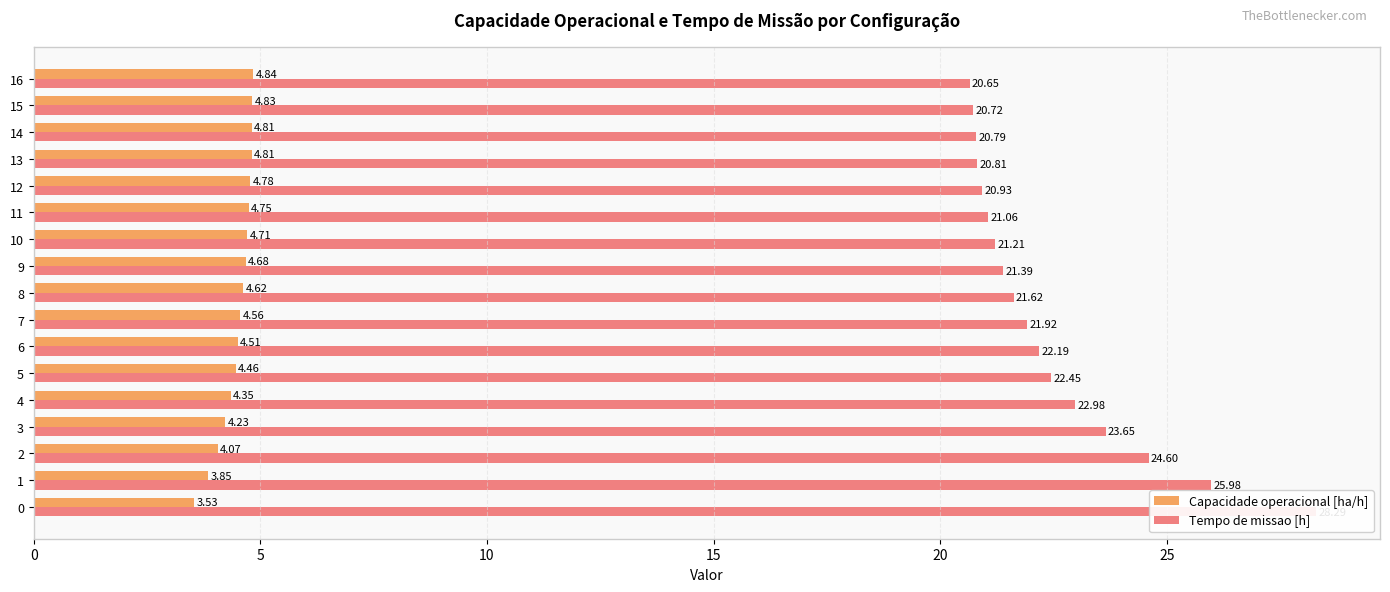

What is the difference between the second highest and second lowest values in the Tempo de missao [h] series?

5.3